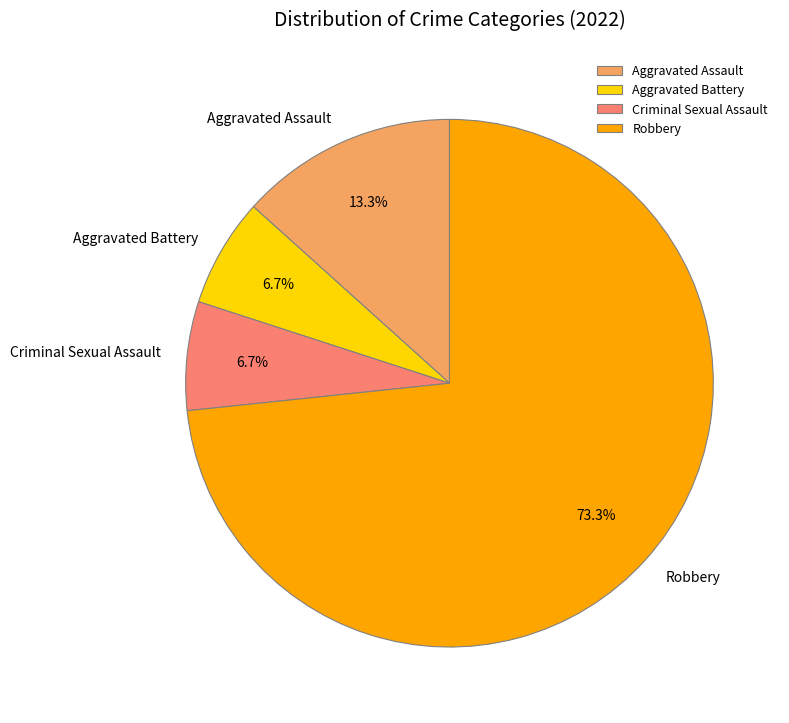

What is the largest slice in the pie chart?

Robbery